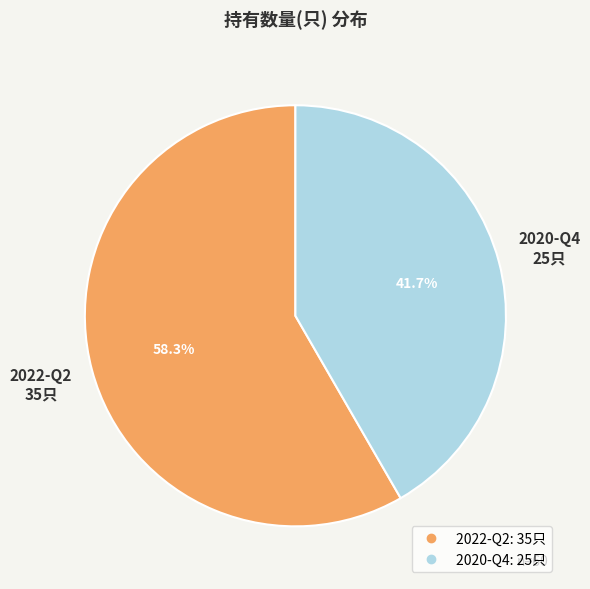

Is it true that 2020-Q4 is 42% of the pie?

True